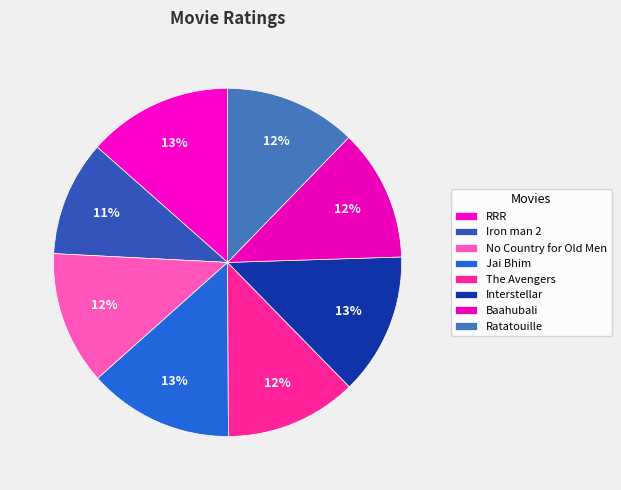

What is the smallest slice in the pie chart?

Iron man 2